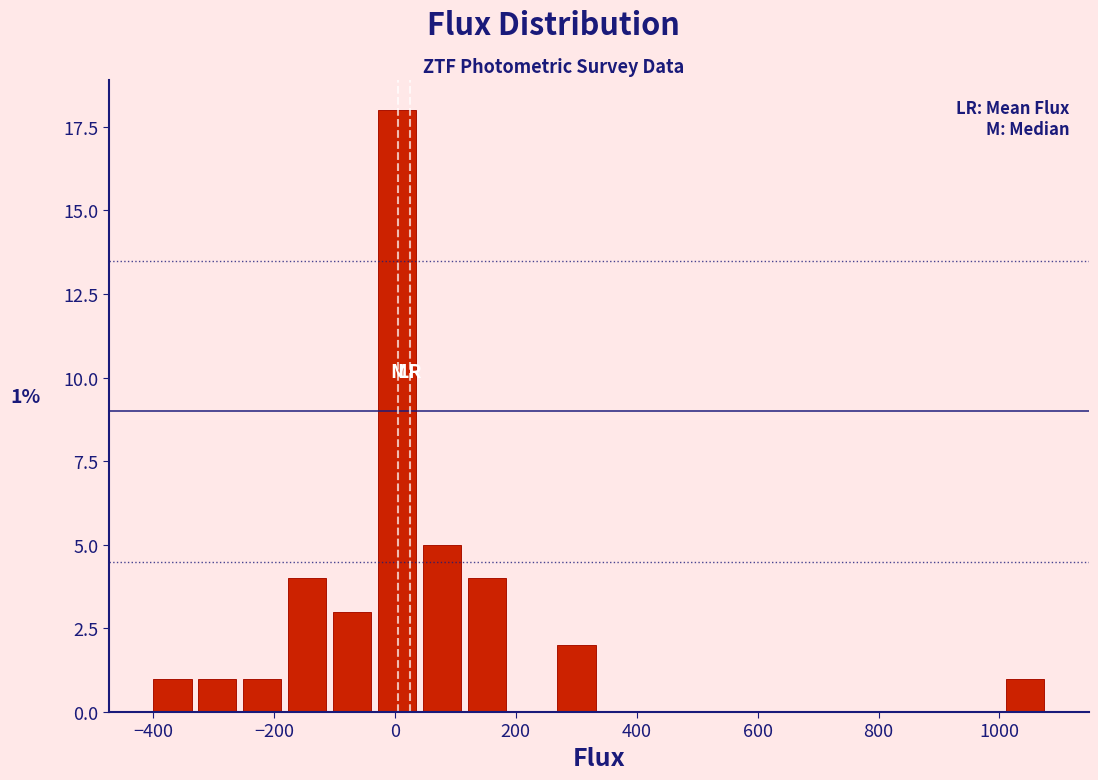

Around what value on the x-axis is the tallest bar? Give the approximate position of its centre, as read against the axis.

0